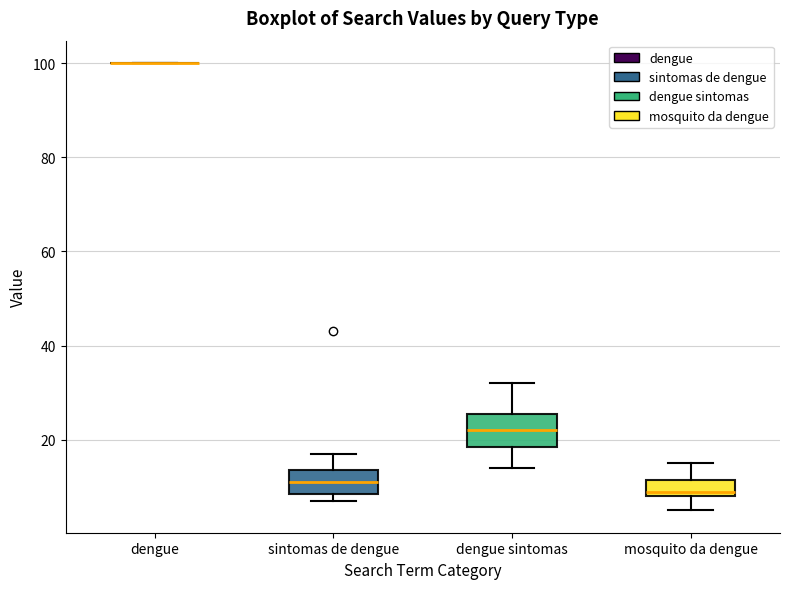

Reading left to right, transcribe this box plot: for each box, give where its median line is, the range the box spans, and where its two whiskers end, as read against the y-axis. The values are not printed on the chart, so give them approximately, as read against the axis.

dengue: box collapsed to a line at 100, whiskers 100 to 100
sintomas de dengue: median 12, box 8 to 14, whiskers 8 (just below the box's lower edge) to 18
dengue sintomas: median 22, box 18 to 26, whiskers 14 to 32
mosquito da dengue: median 10, box 8 to 12, whiskers 6 to 16